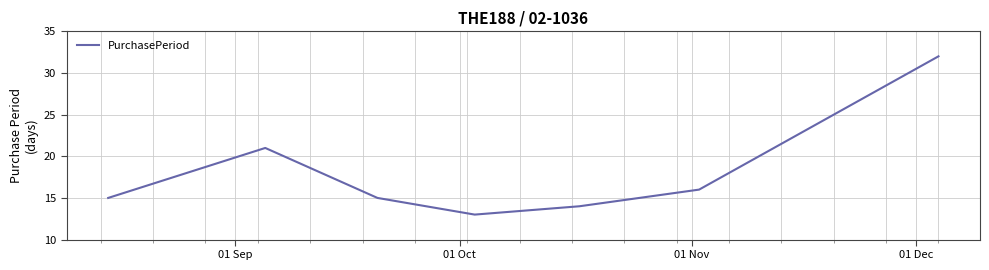

What is the average value?

18